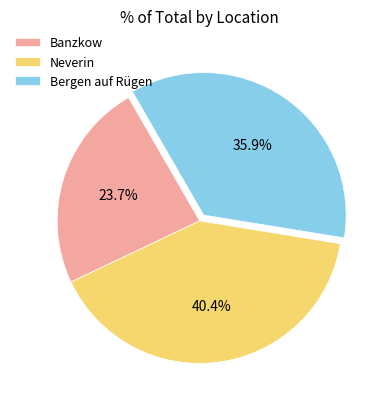

To the nearest percent, what is the average slice percentage?

33%